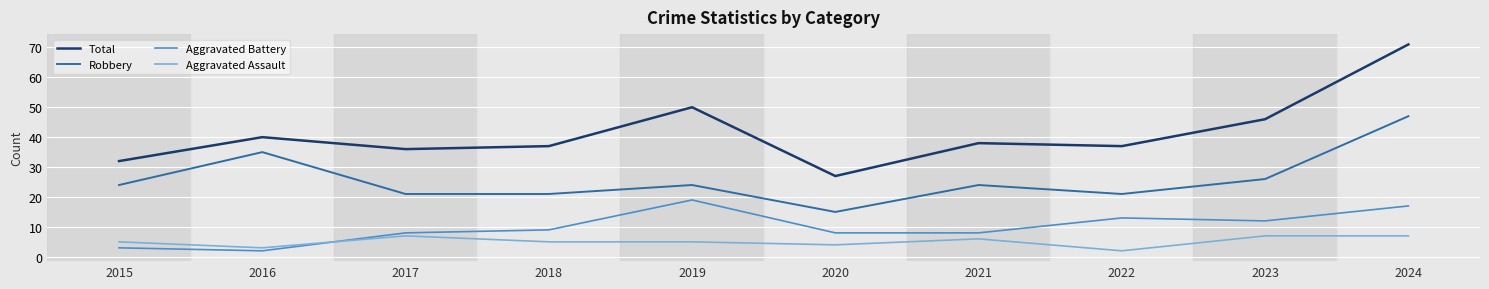

What is the difference between the Aggravated Battery values at 2021 and 2016?

6